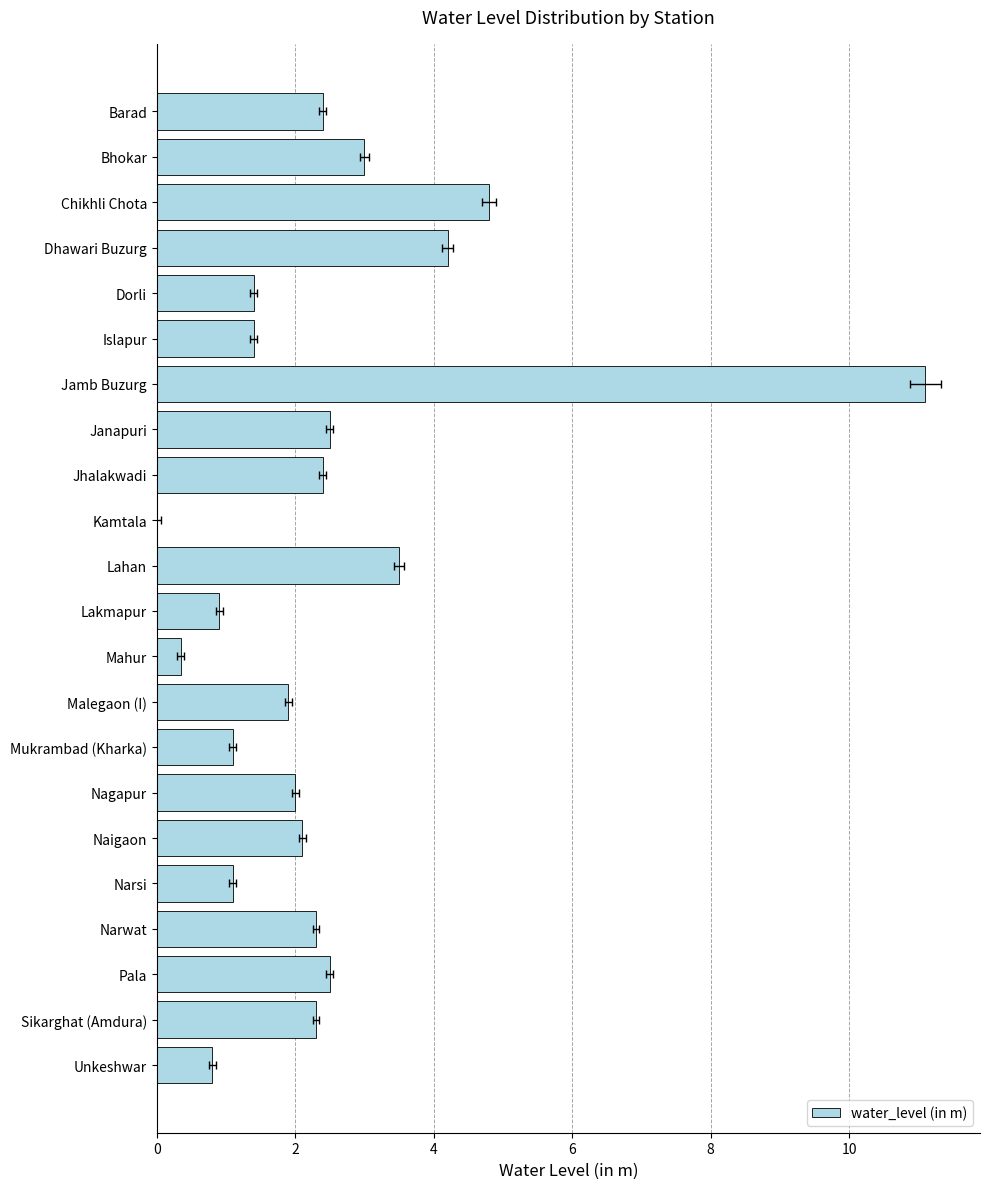

How many bars are there in total?

22